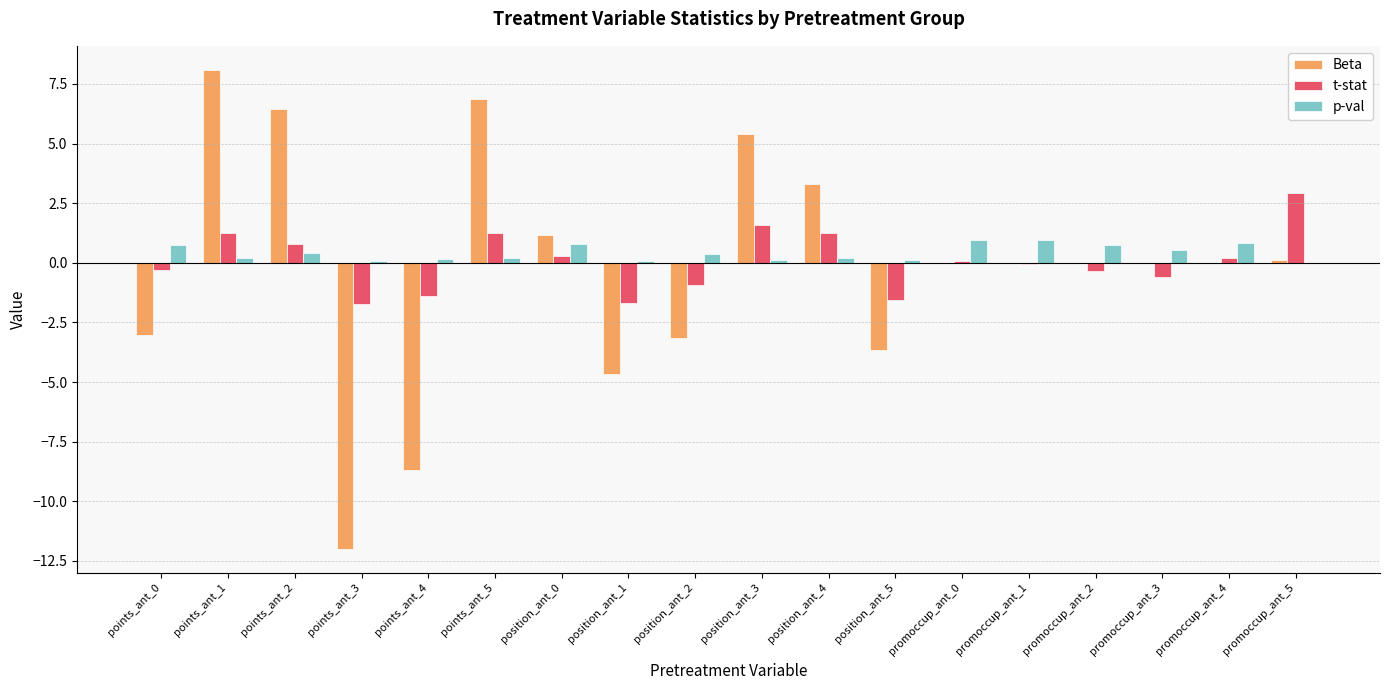

At which category is the sum across all series the highest?

points_ant_1